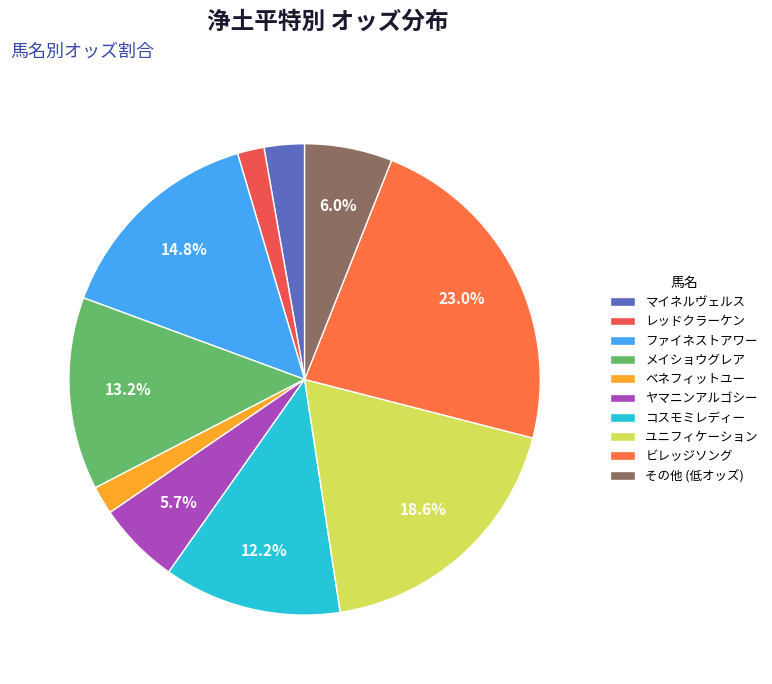

How many slices are in this pie chart?

10